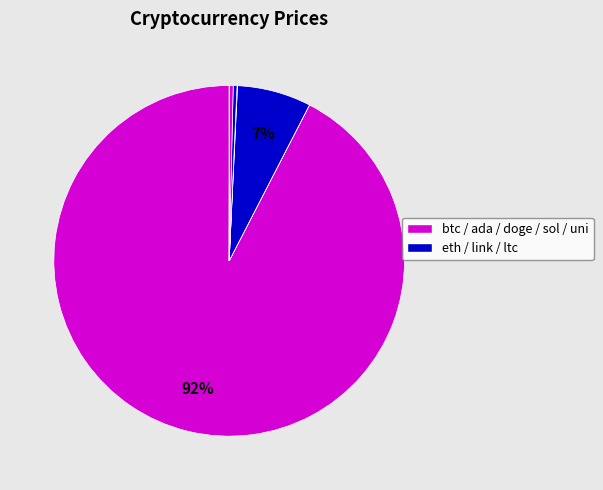

How many slices are in this pie chart?

8